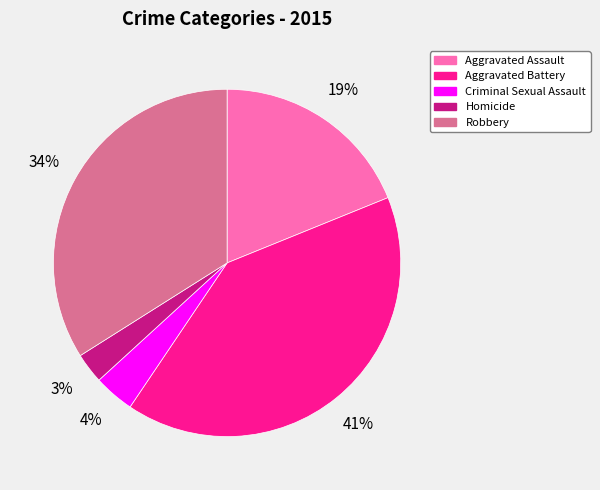

What percentage is the Homicide slice, to the nearest percent?

3%